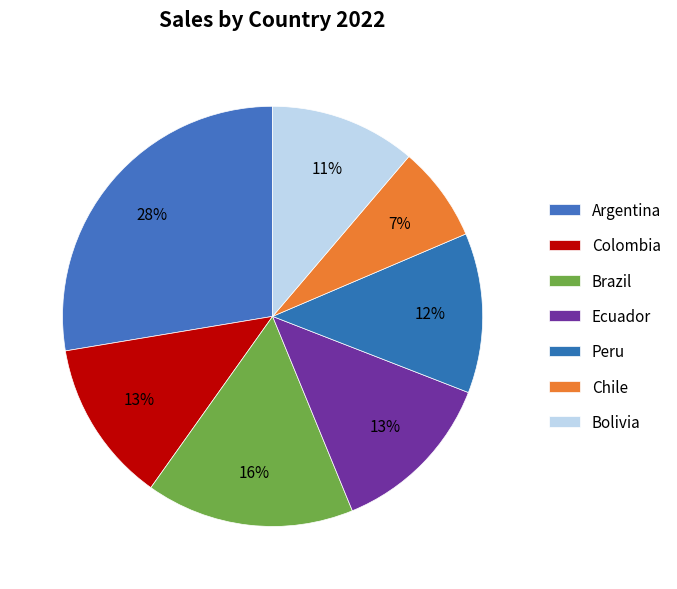

How many segments does this pie chart have?

7